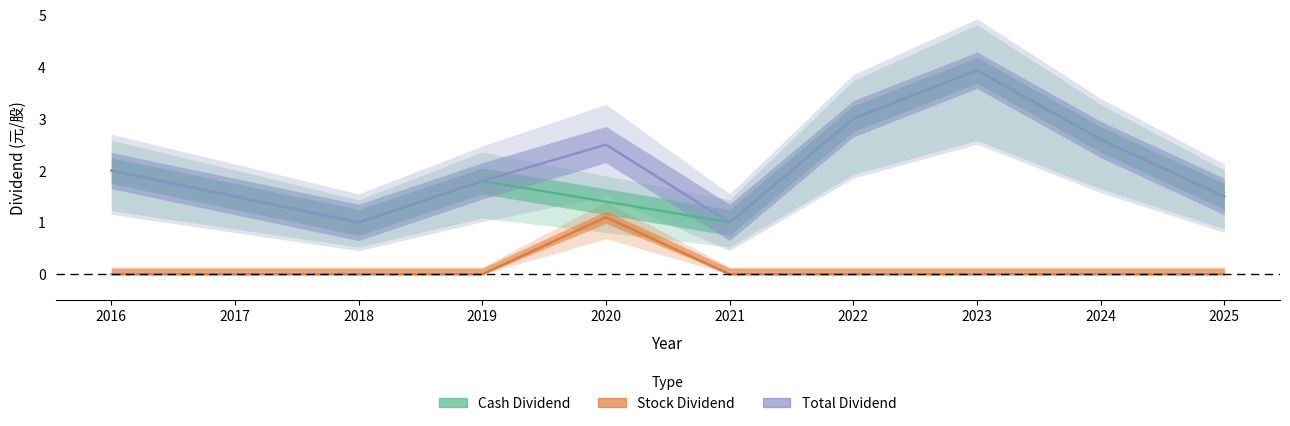

Between 2021 and 2023, which series saw the biggest shift?

cash_dividend